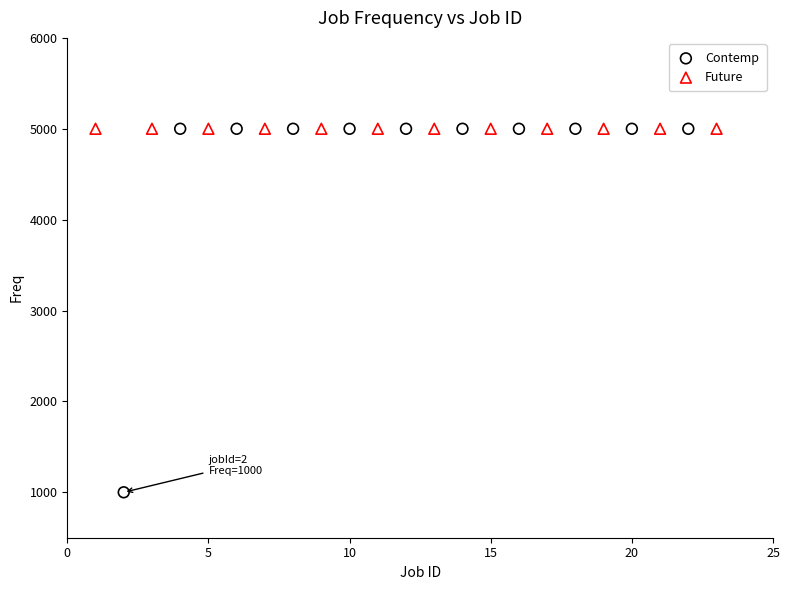

Which series contains the lowest Y value?

Contemp